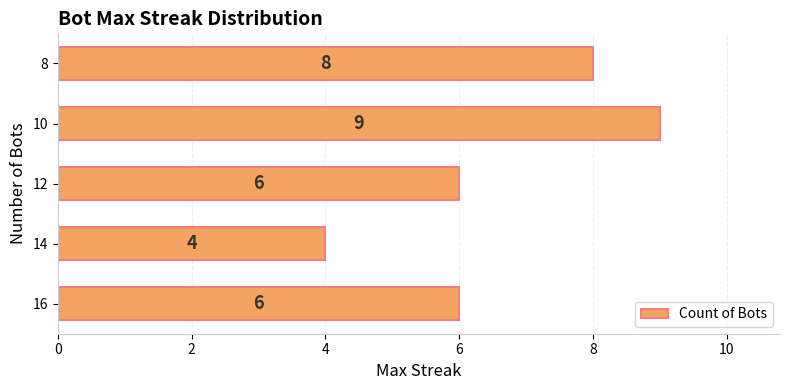

Count the values in the range 6 to 8.

3